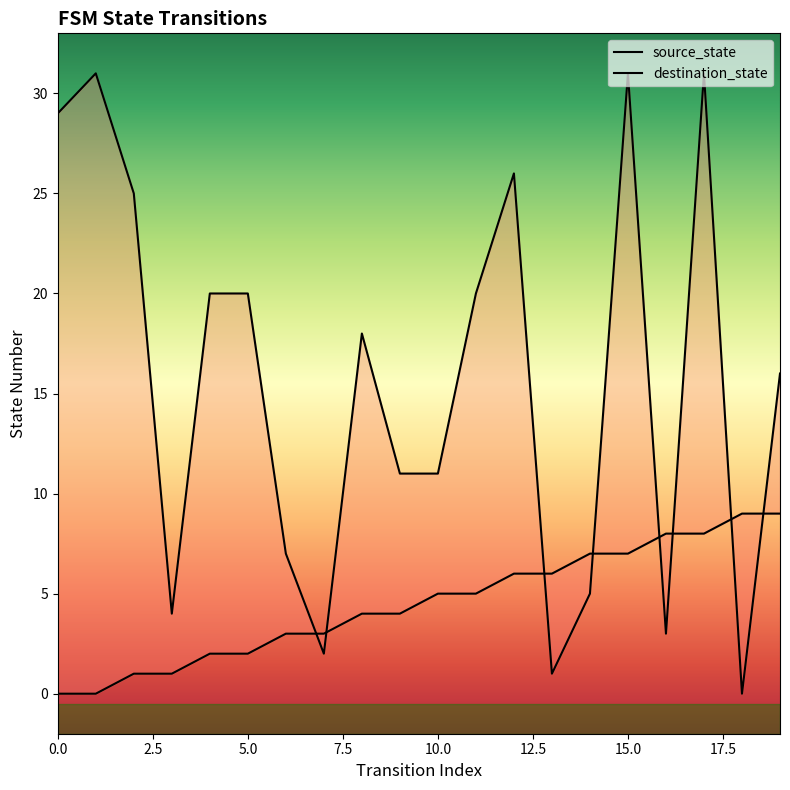

In destination_state, how many points are lower than both neighbors (excluding endpoints)?

5